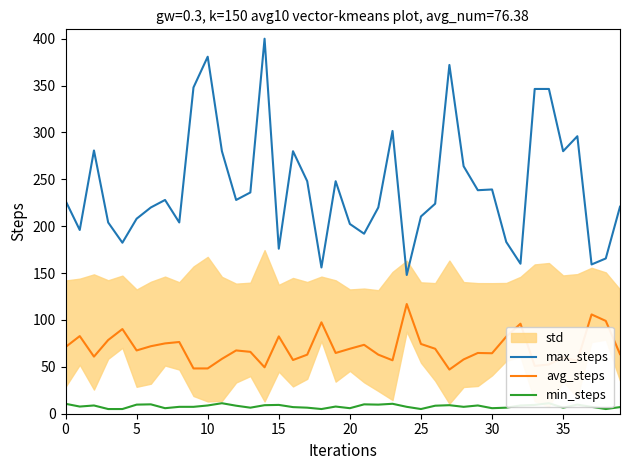

How many categories are shown in the chart?

40